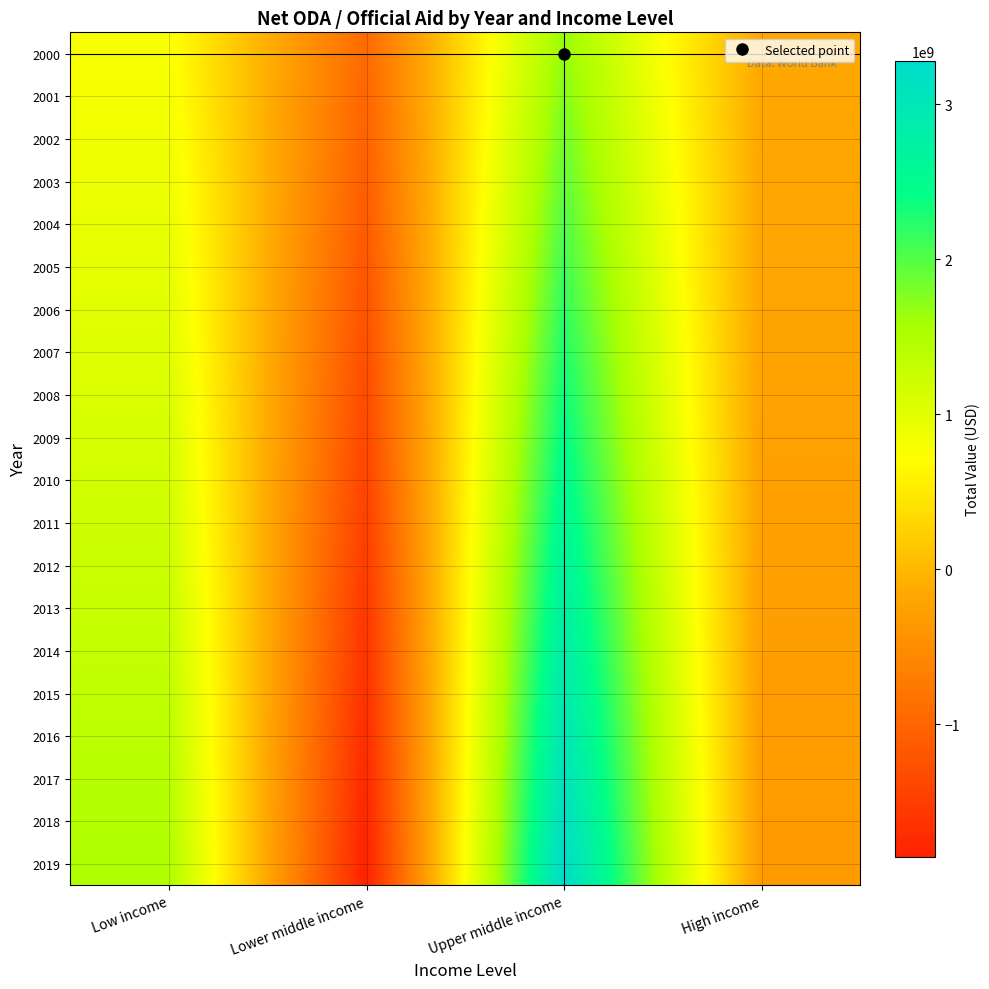

Reading left to right, what are all the values shown in this chart?

2000: Low income=770931869.9	Lower middle income=-950941038.8	Upper middle income=1679801999.8	High income=-170183401.4
2001: Low income=809478463.4	Lower middle income=-998488090.7	Upper middle income=1763792099.8	High income=-178692571.5
2002: Low income=848025056.9	Lower middle income=-1046035142.7	Upper middle income=1847782199.8	High income=-187201741.5
2003: Low income=886571650.4	Lower middle income=-1093582194.6	Upper middle income=1931772299.8	High income=-195710911.6
2004: Low income=925118243.9	Lower middle income=-1141129246.6	Upper middle income=2015762399.8	High income=-204220081.7
2005: Low income=963664837.4	Lower middle income=-1188676298.5	Upper middle income=2099752499.8	High income=-212729251.7
2006: Low income=1002211430.9	Lower middle income=-1236223350.4	Upper middle income=2183742599.7	High income=-221238421.8
2007: Low income=1040758024.4	Lower middle income=-1283770402.4	Upper middle income=2267732699.7	High income=-229747591.9
2008: Low income=1079304617.9	Lower middle income=-1331317454.3	Upper middle income=2351722799.7	High income=-238256762.0
2009: Low income=1117851211.4	Lower middle income=-1378864506.3	Upper middle income=2435712899.7	High income=-246765932.0
2010: Low income=1156397804.9	Lower middle income=-1426411558.2	Upper middle income=2519702999.7	High income=-255275102.1
2011: Low income=1194944398.3	Lower middle income=-1473958610.1	Upper middle income=2603693099.7	High income=-263784272.2
2012: Low income=1233490991.8	Lower middle income=-1521505662.1	Upper middle income=2687683199.7	High income=-272293442.2
2013: Low income=1272037585.3	Lower middle income=-1569052714.0	Upper middle income=2771673299.7	High income=-280802612.3
2014: Low income=1310584178.8	Lower middle income=-1616599766.0	Upper middle income=2855663399.7	High income=-289311782.4
2015: Low income=1349130772.3	Lower middle income=-1664146817.9	Upper middle income=2939653499.7	High income=-297820952.4
2016: Low income=1387677365.8	Lower middle income=-1711693869.8	Upper middle income=3023643599.6	High income=-306330122.5
2017: Low income=1426223959.3	Lower middle income=-1759240921.8	Upper middle income=3107633699.6	High income=-314839292.6
2018: Low income=1464770552.8	Lower middle income=-1806787973.7	Upper middle income=3191623799.6	High income=-323348462.7
2019: Low income=1503317146.3	Lower middle income=-1854335025.7	Upper middle income=3275613899.6	High income=-331857632.7